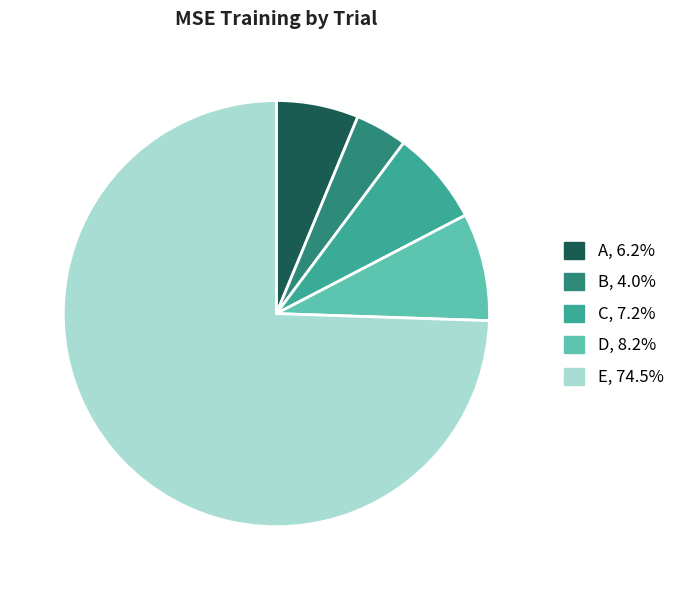

Which has a higher value, D or C?

D